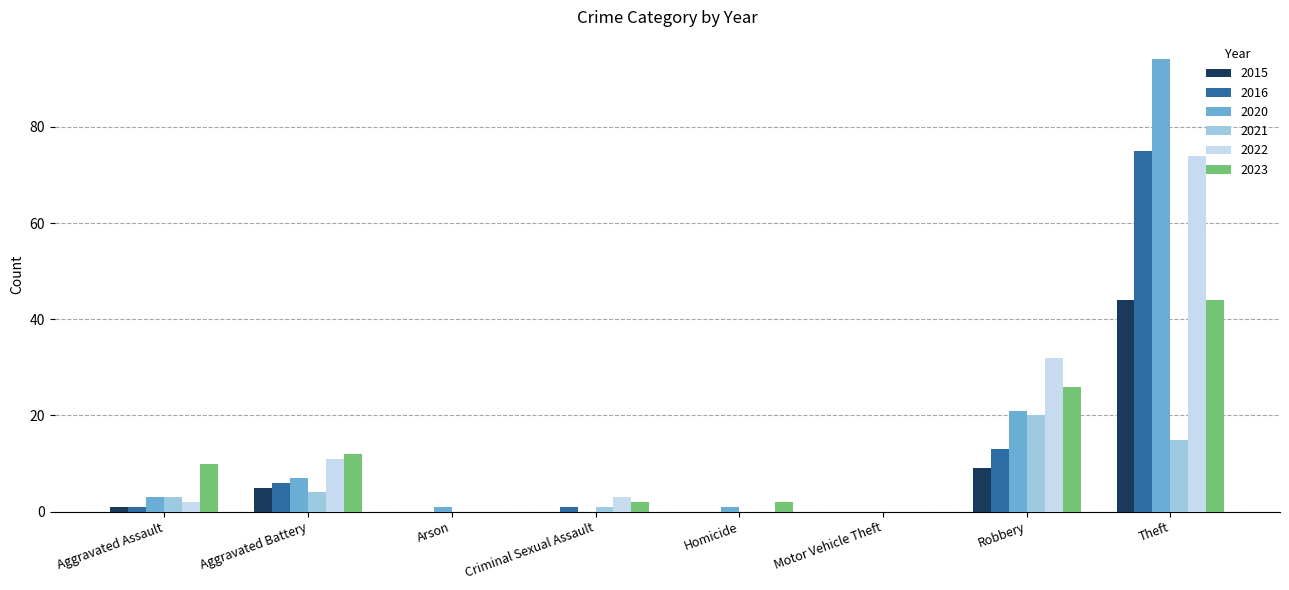

What is the sum of all 2021 values?

43